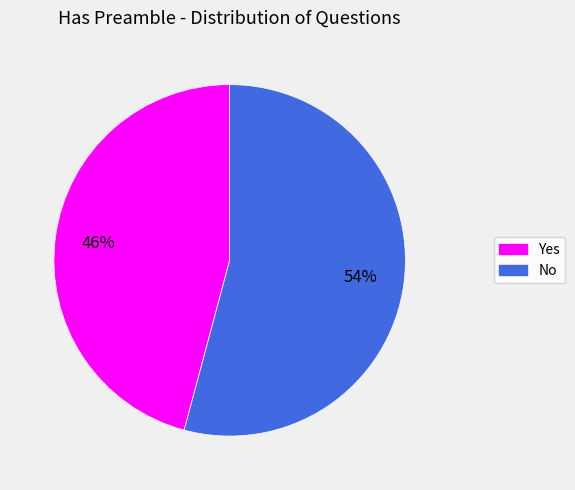

To the nearest percent, what is the difference between the largest and smallest slice percentages?

8%